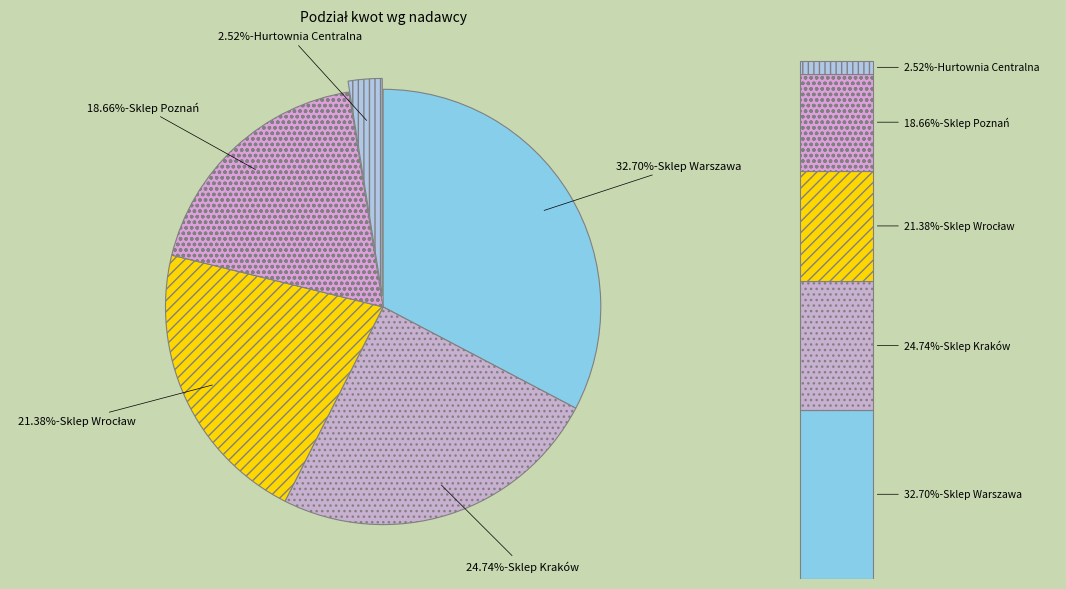

Is it true that Sklep Poznań is 19% of the pie?

True